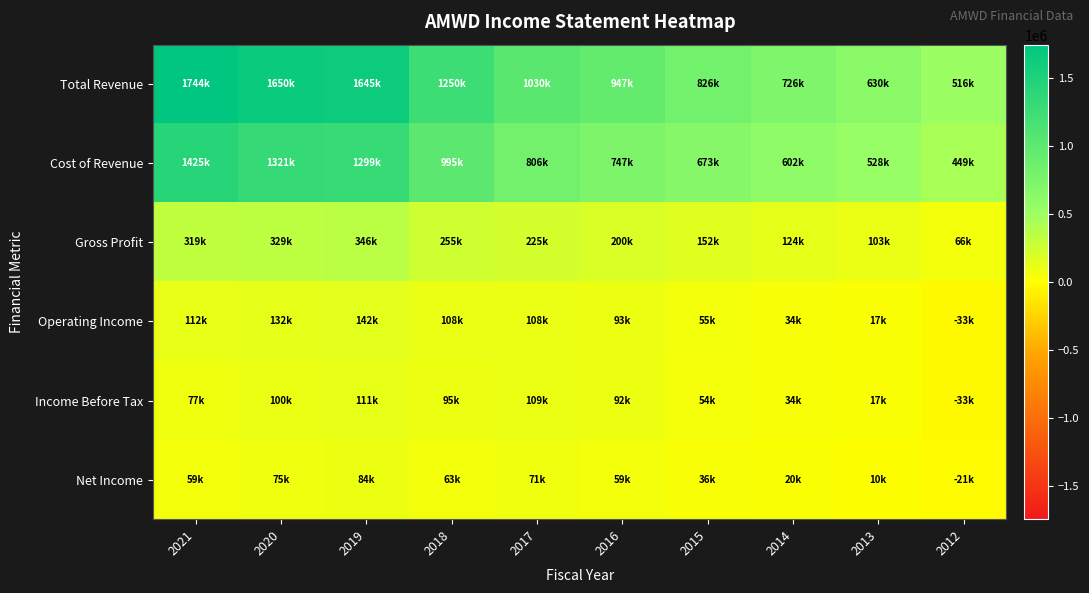

Rank the series by their maximum value, from lowest to highest.

Net Income, Income Before Tax, Operating Income, Gross Profit, Cost of Revenue, Total Revenue